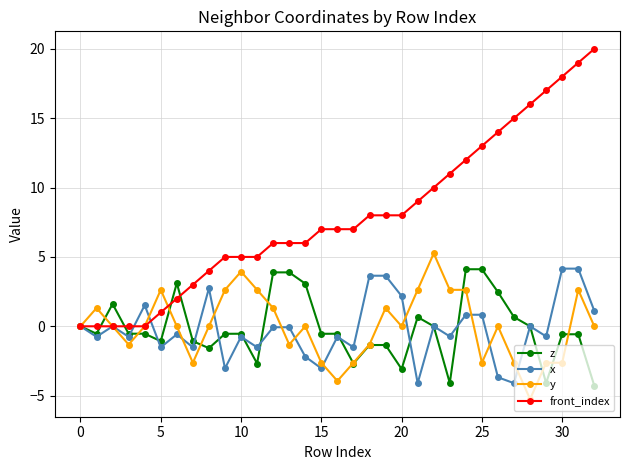

How many lines are shown in the chart?

4